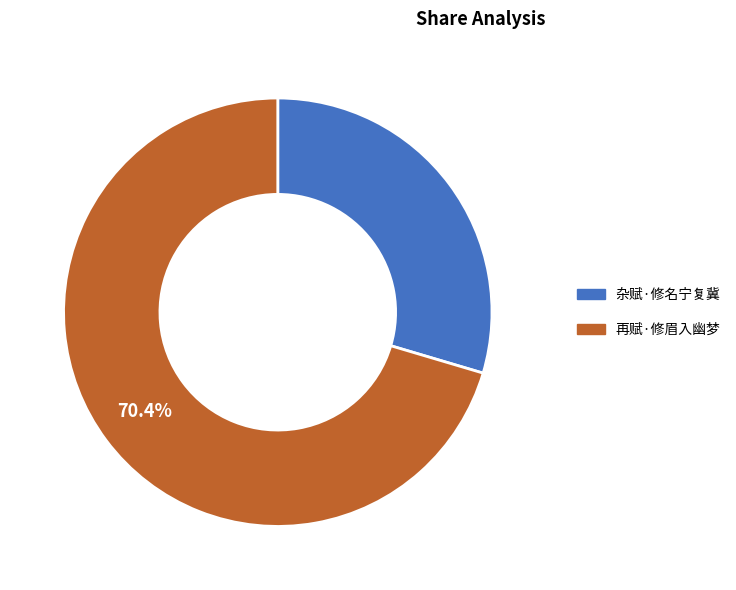

What percentage is the 再赋·修眉入幽梦 slice, to the nearest percent?

70%